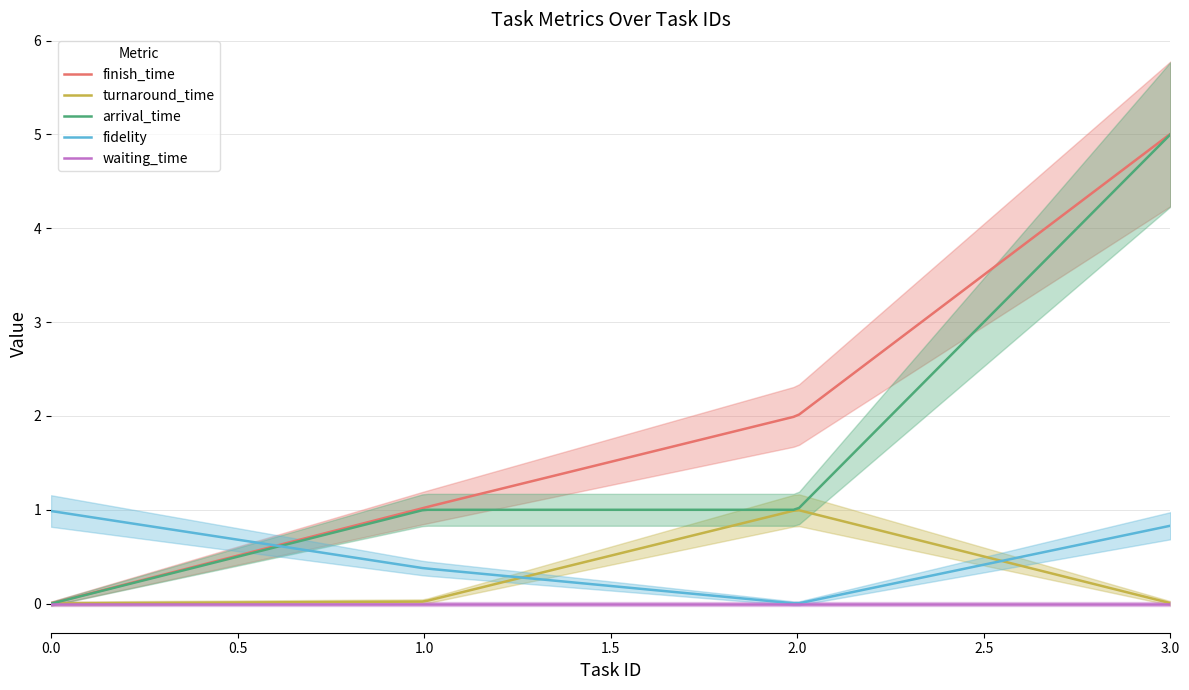

What is the highest value of the arrival_time series?

5.0